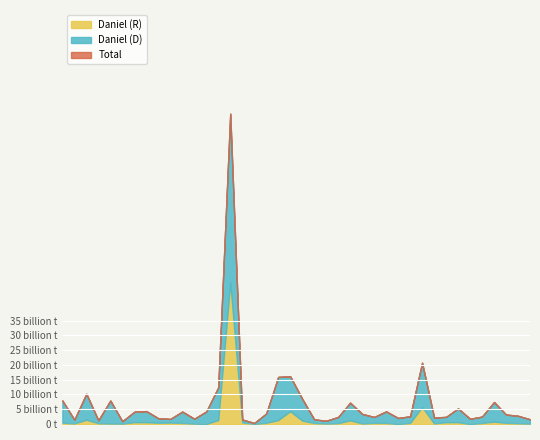

True or false: Daniel (R) and Total cross at least once.

False